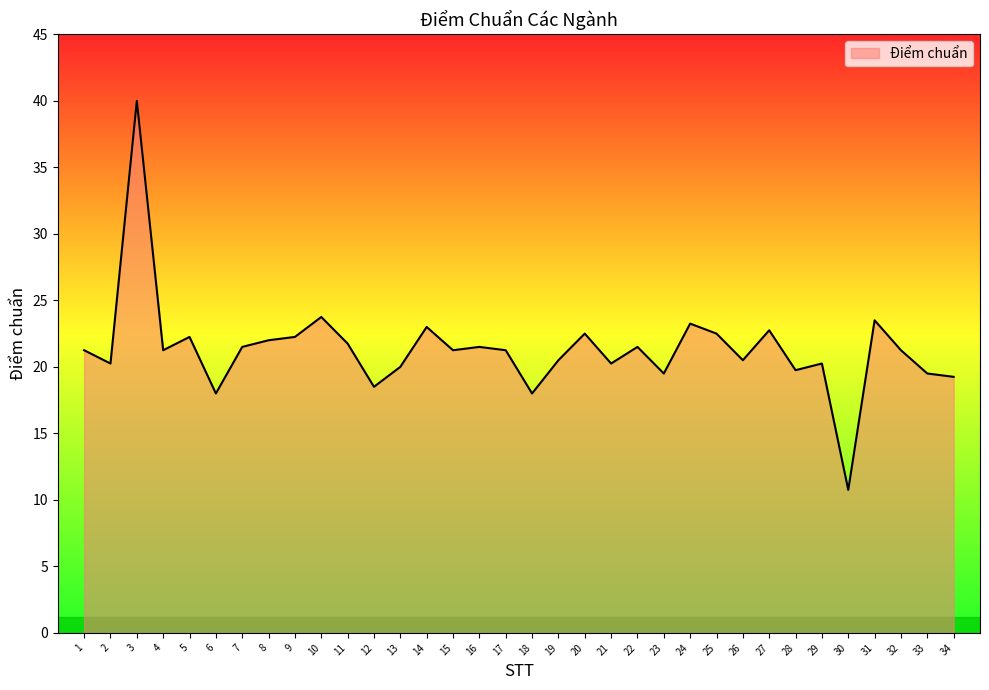

Approximately how many times larger is the value at 10 compared to 4?

1.1